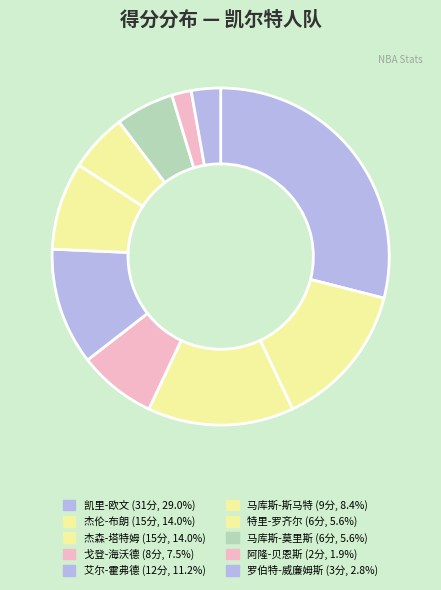

What percentage is NOT represented by 特里-罗齐尔?

94.4%